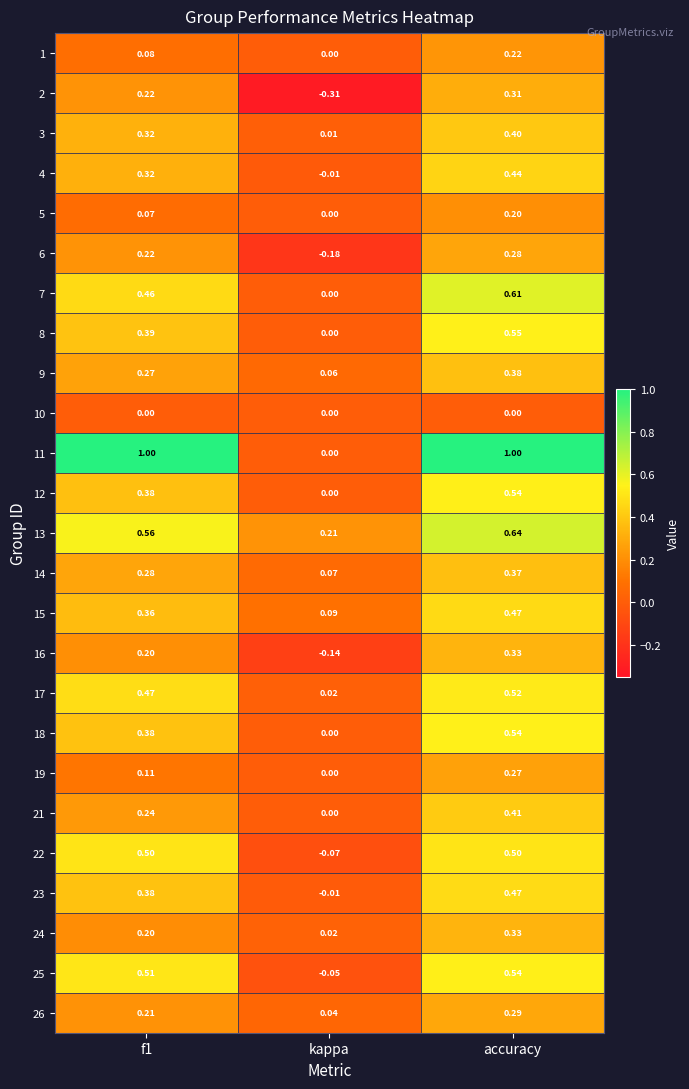

Where is 7 nearest to the value 0?

kappa